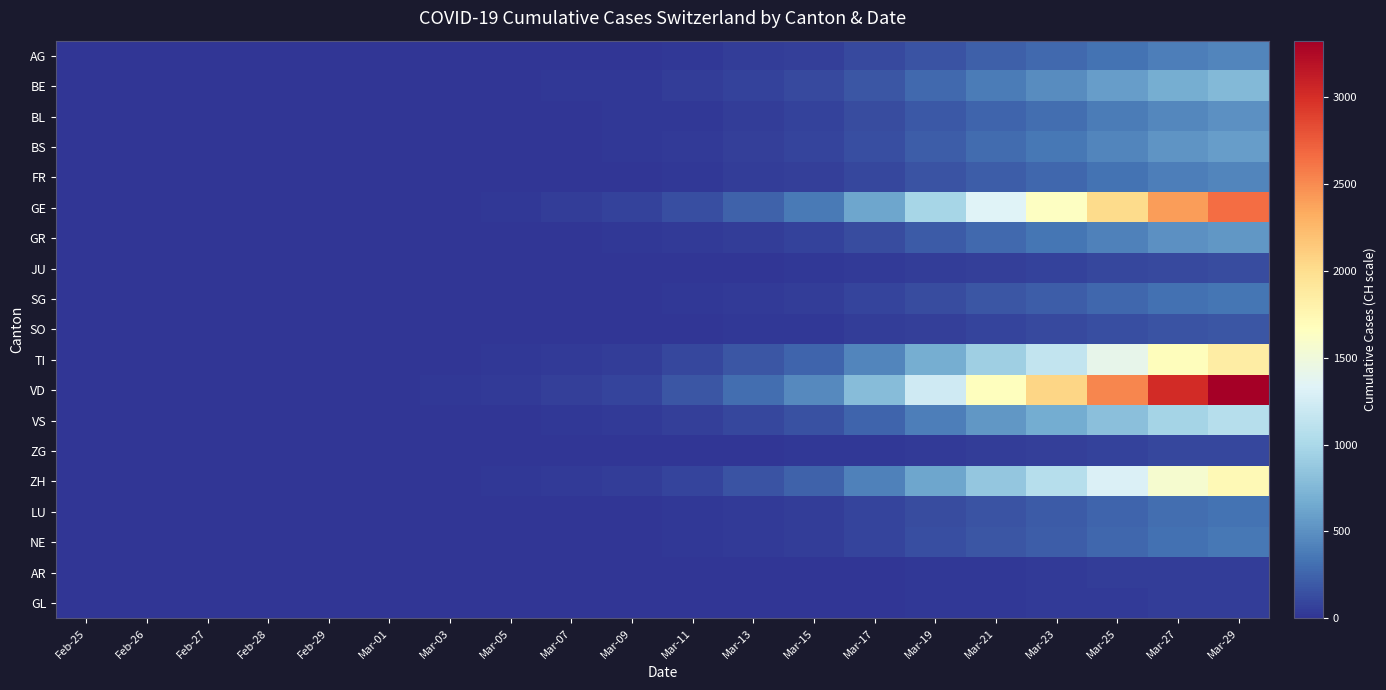

Which series has the largest range (max minus min)?

VD